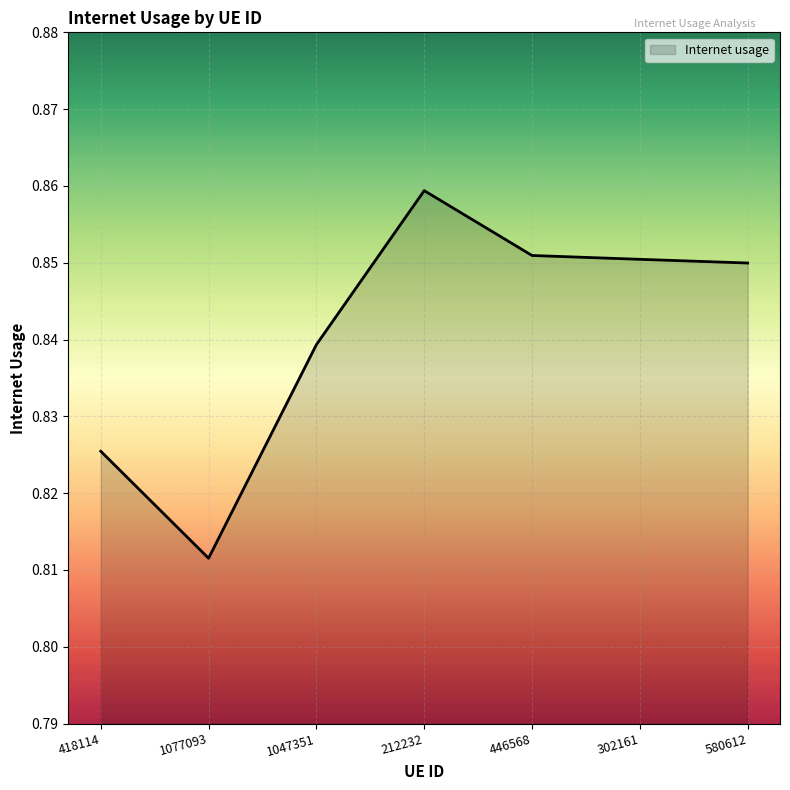

Which category has the lowest value across all series?

1077093